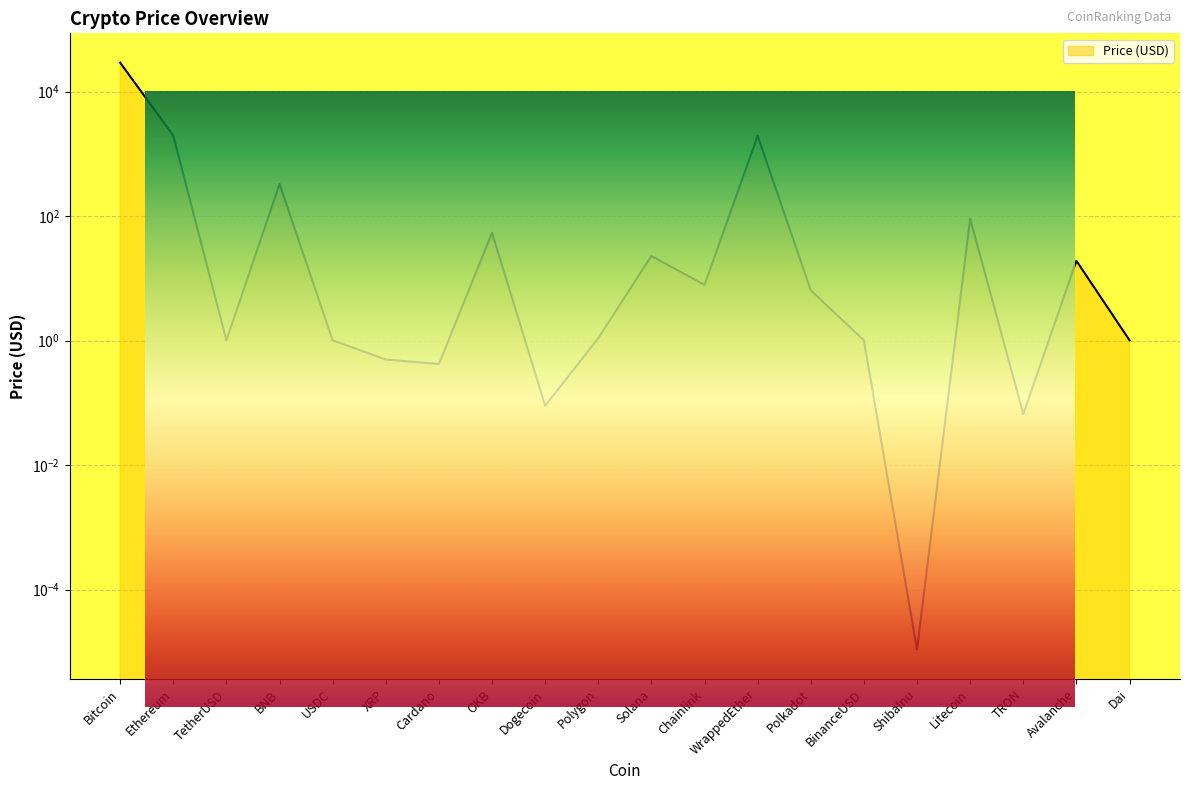

What is the change in value from Avalanche to Dai?

-18.1